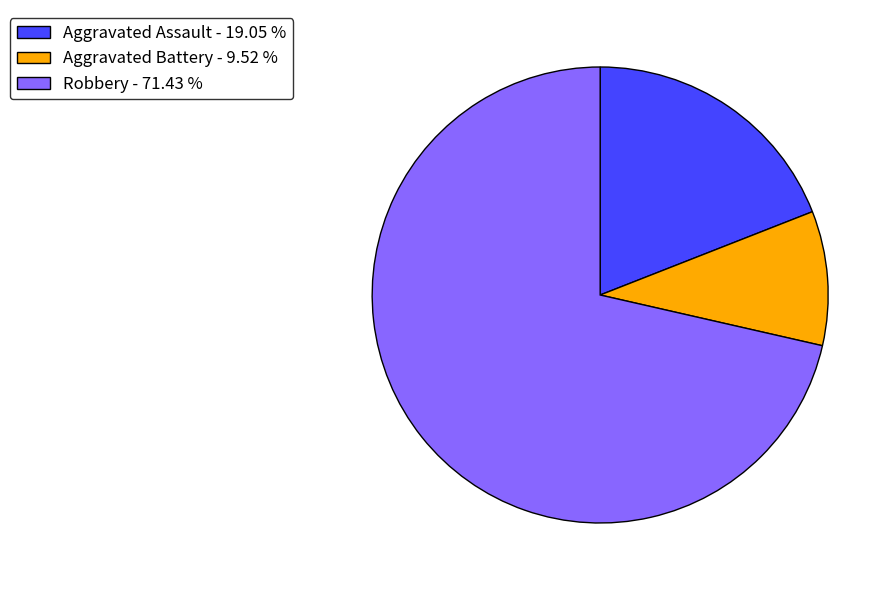

Combined, do Aggravated Assault - 19.05 % and Robbery - 71.43 % account for over 50%?

Yes